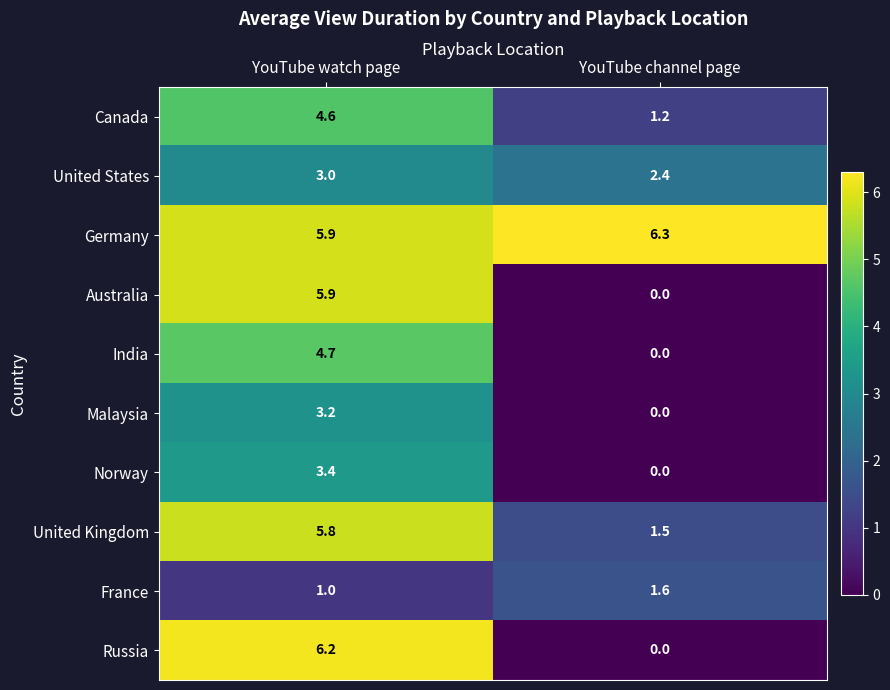

What is the spread (max minus min) of values at YouTube channel page?

6.3